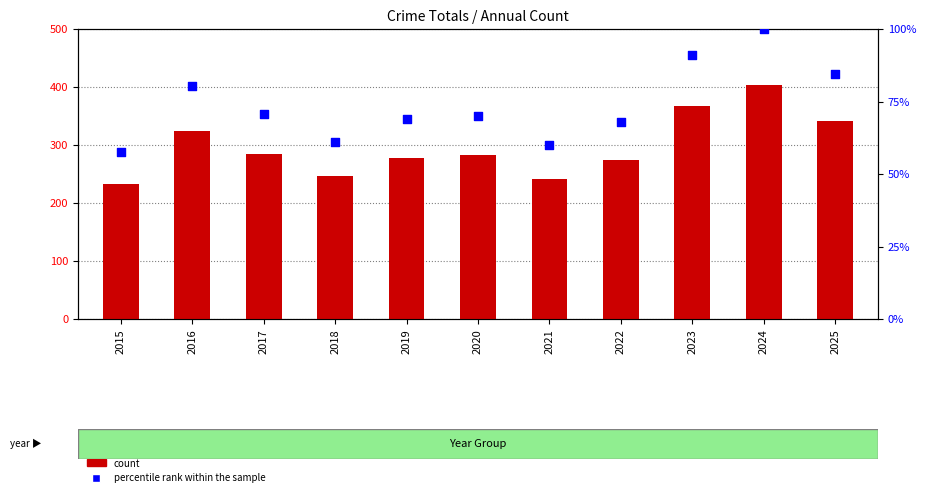

At how many categories does at least one series exceed 359?

2